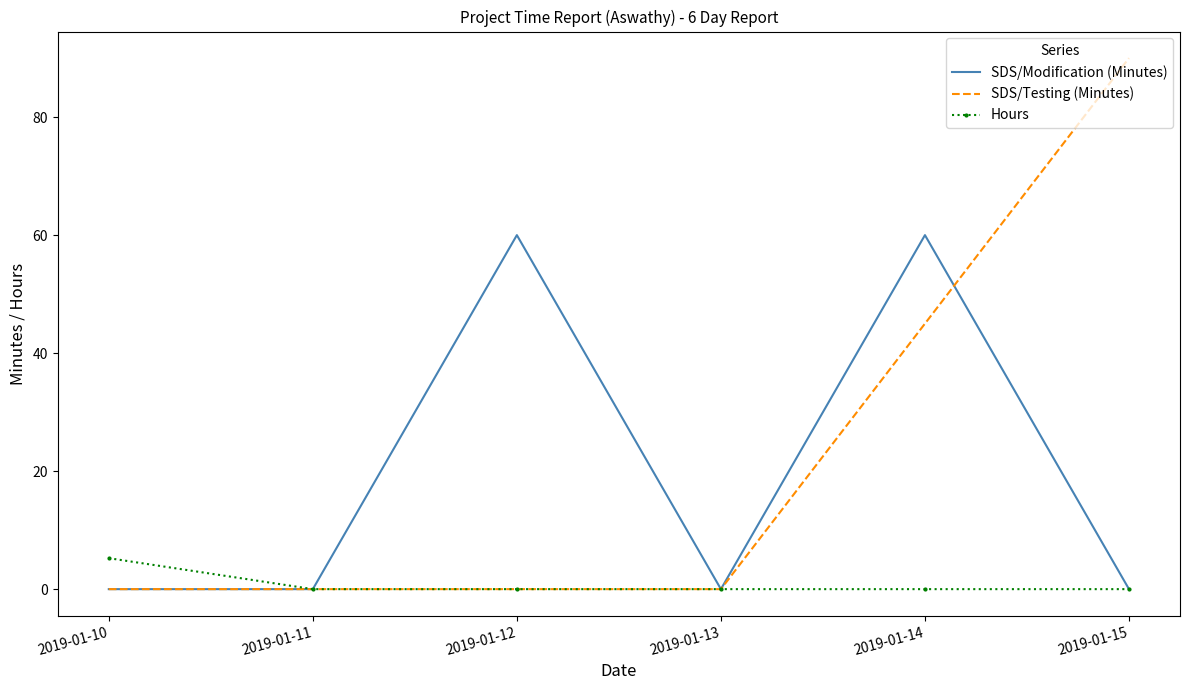

At which category is the sum across all series the highest?

2019-01-14